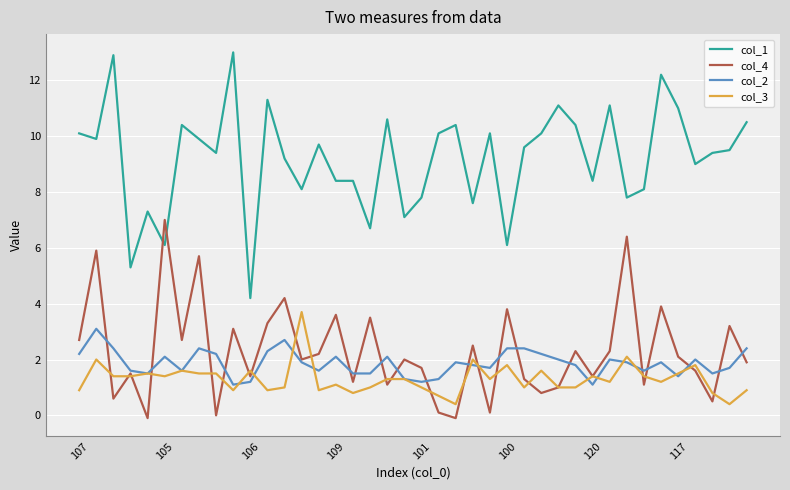

List the series in order of their peak value, highest first.

col_1, col_4, col_3, col_2